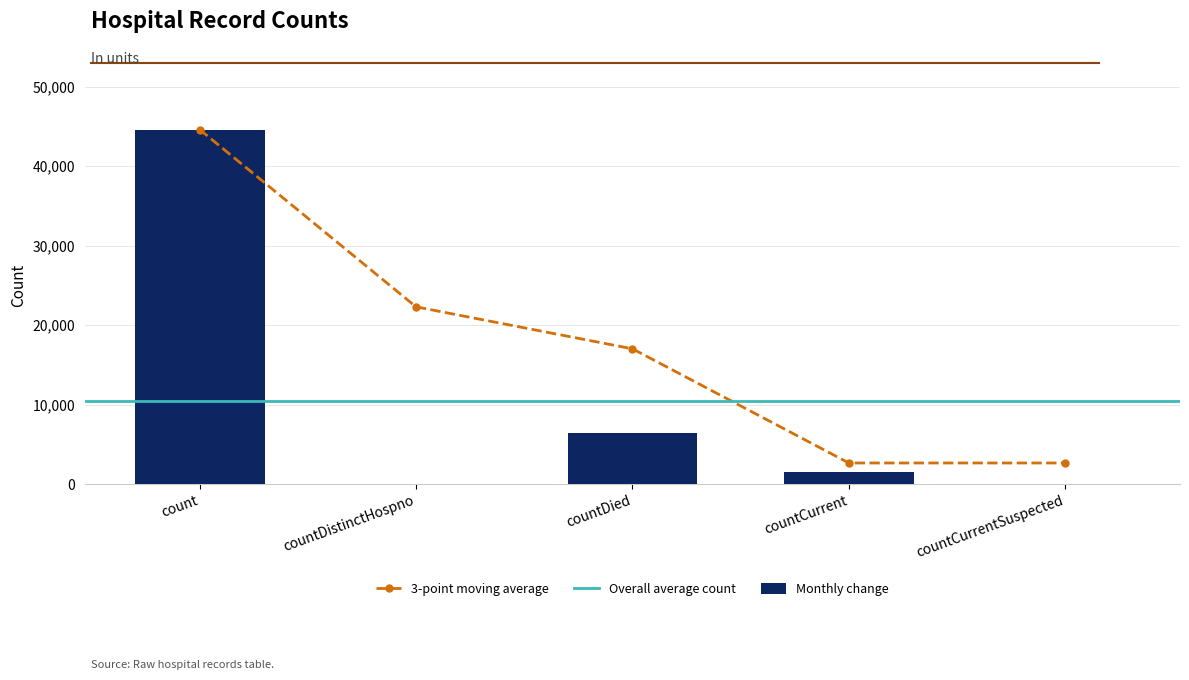

At which category does the chart reach its peak across all series?

count